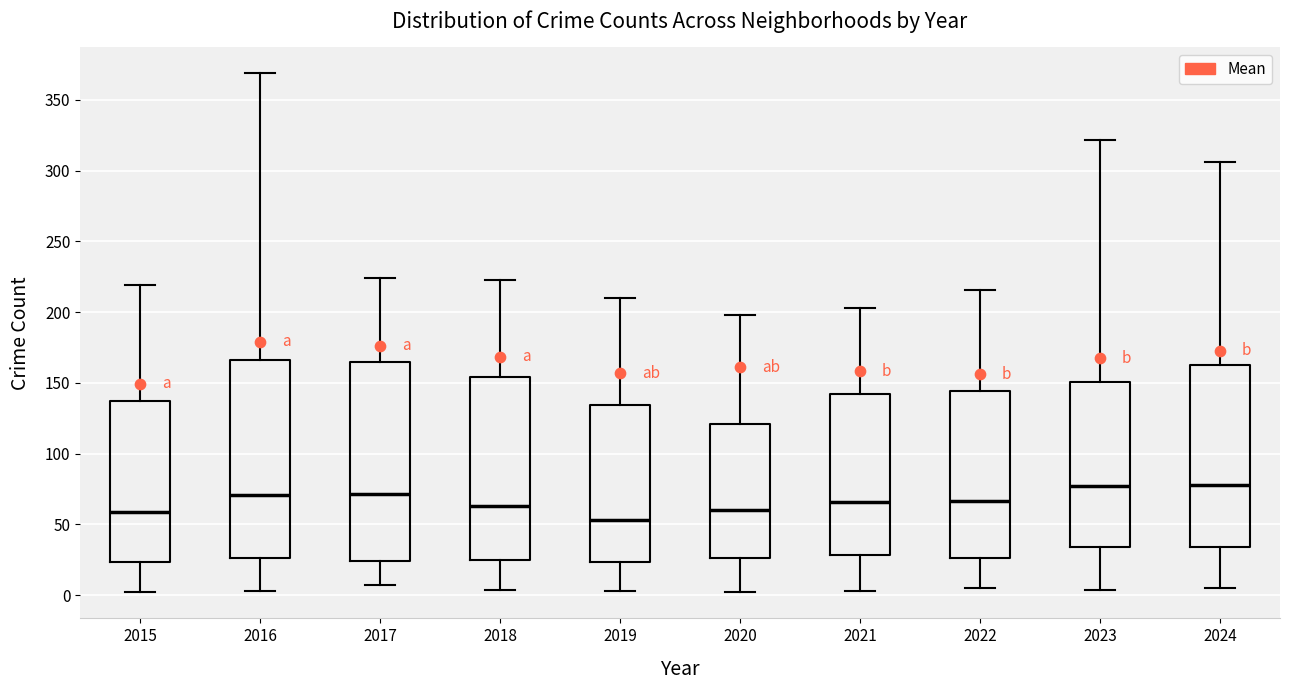

Reading left to right, read every box against the y-axis: the position of its median line, the range the box covers, and the ends of its whiskers. The values are not printed on the chart, so give them approximately, as read against the axis.

2015: median 60, box 25 to 135, whiskers 0 to 220
2016: median 70, box 25 to 165, whiskers 5 to 370
2017: median 70, box 25 to 165, whiskers 5 to 225
2018: median 65, box 25 to 155, whiskers 5 to 225
2019: median 55, box 25 to 135, whiskers 5 to 210
2020: median 60, box 25 to 120, whiskers 0 to 200
2021: median 65, box 30 to 140, whiskers 5 to 205
2022: median 65, box 25 to 145, whiskers 5 to 215
2023: median 75, box 35 to 150, whiskers 5 to 320
2024: median 80, box 35 to 165, whiskers 5 to 305